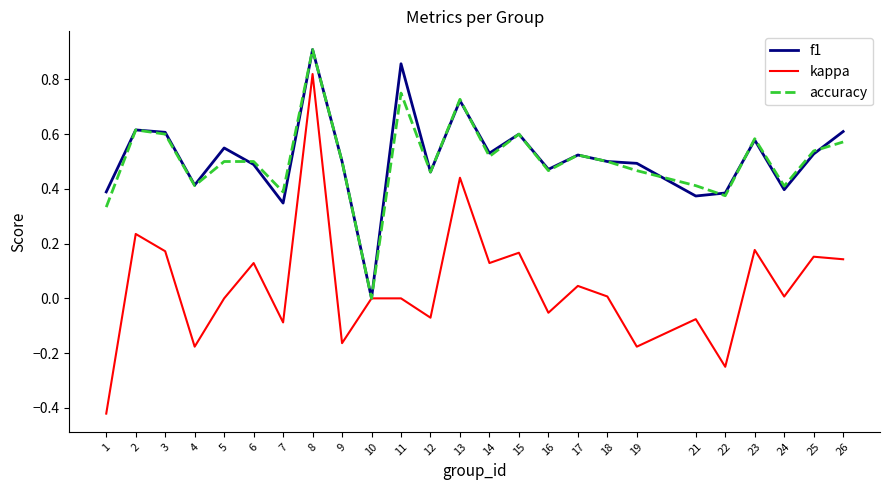

Which category has the lowest value in the accuracy series?

10